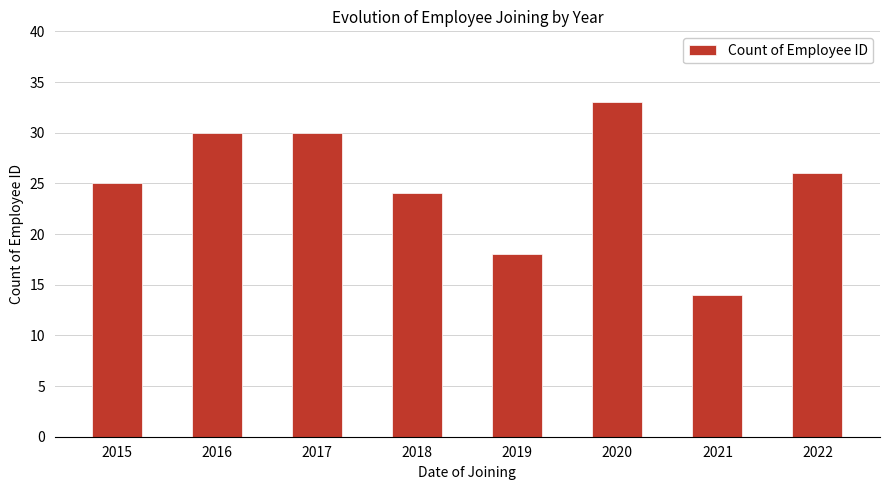

What is the value of the 3rd bar from the left?

30